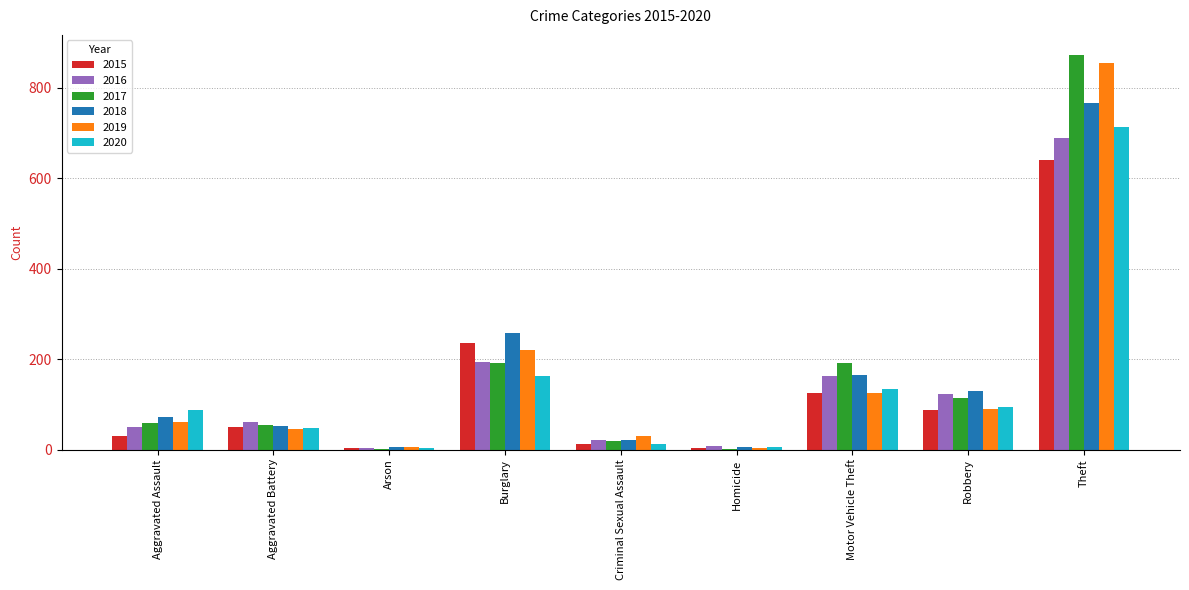

Are the bars horizontal?

No